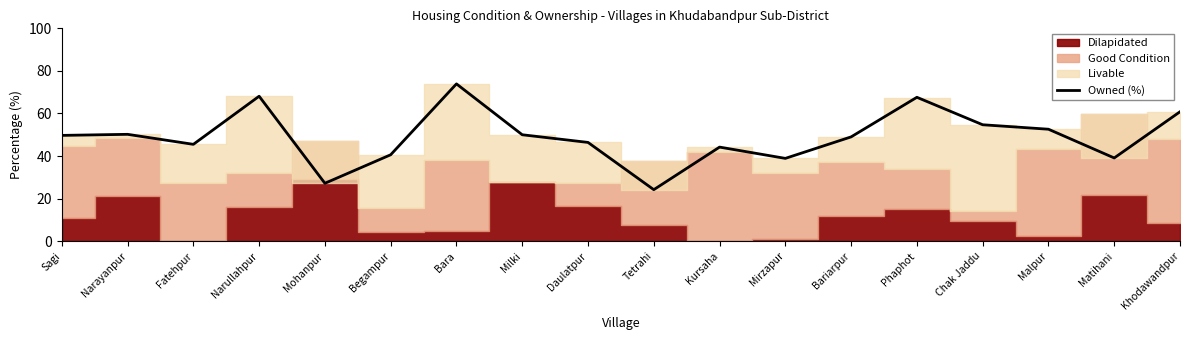

Reading left to right, extract all data points from this chart.

Sagi=49.7	Narayanpur=50.2	Fatehpur=45.5	Narullahpur=68.1	Mohanpur=27.2	Begampur=40.6	Bara=73.9	Milki=50.0	Daulatpur=46.4	Tetrahi=24.2	Kursaha=44.2	Mirzapur=38.9	Bariarpur=49.0	Phaphot=67.6	Chak Jaddu=54.7	Malpur=52.6	Matihani=39.1	Khodawandpur=60.8